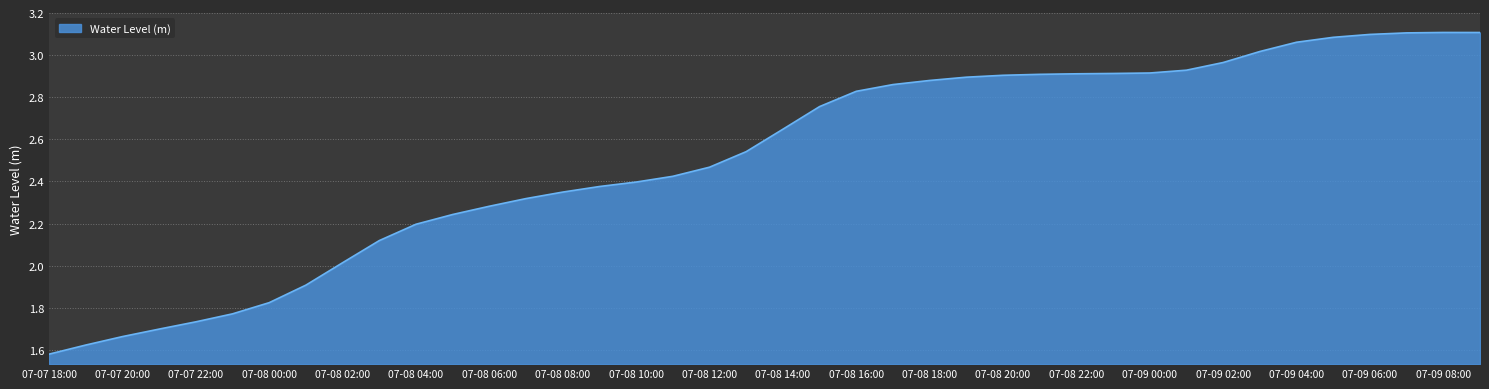

What is the difference between the maximum and minimum values?

1.5